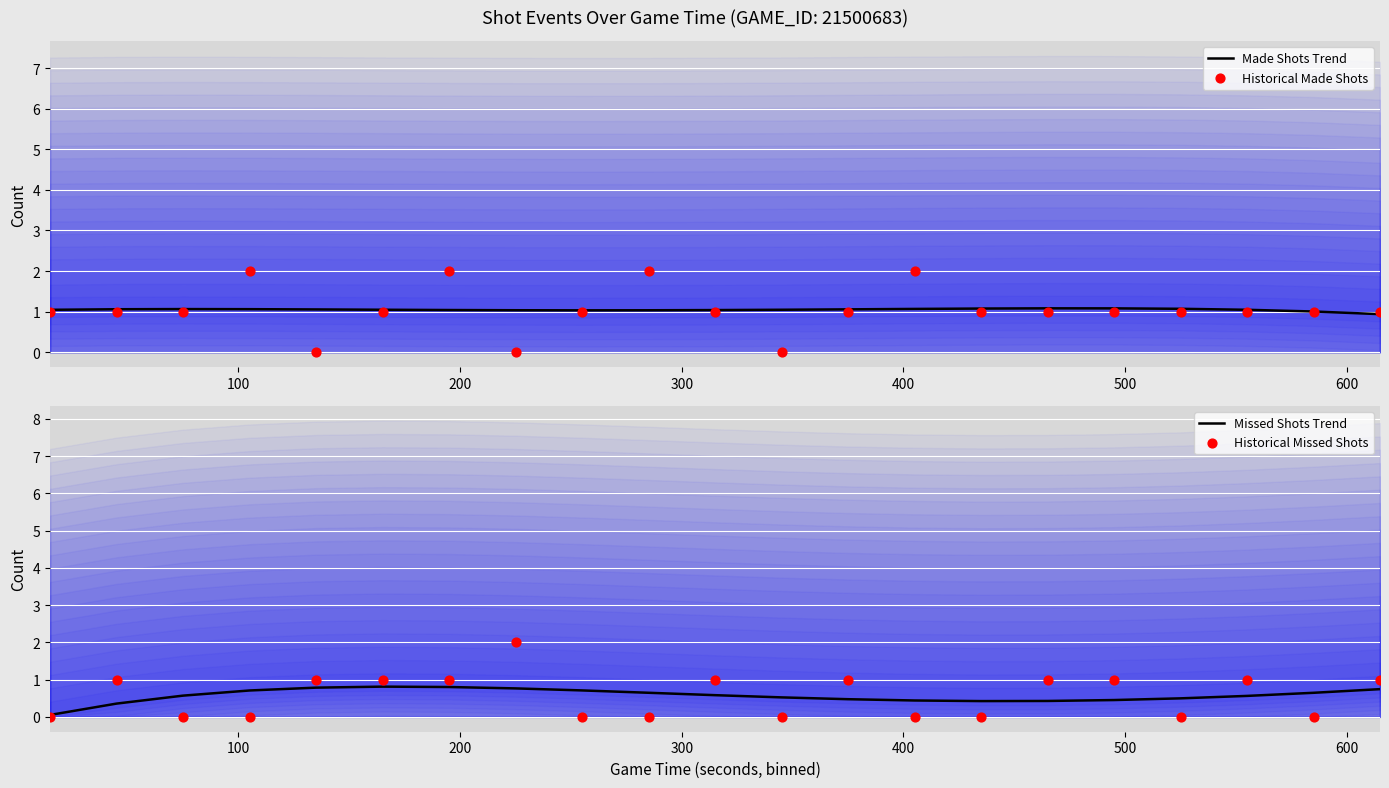

What is the lowest value of the Made Shots Trend series?

0.9